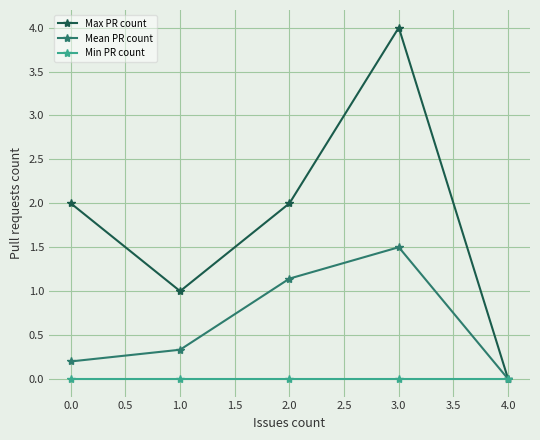

Rank the series by their average value, from highest to lowest.

Max PR count, Mean PR count, Min PR count